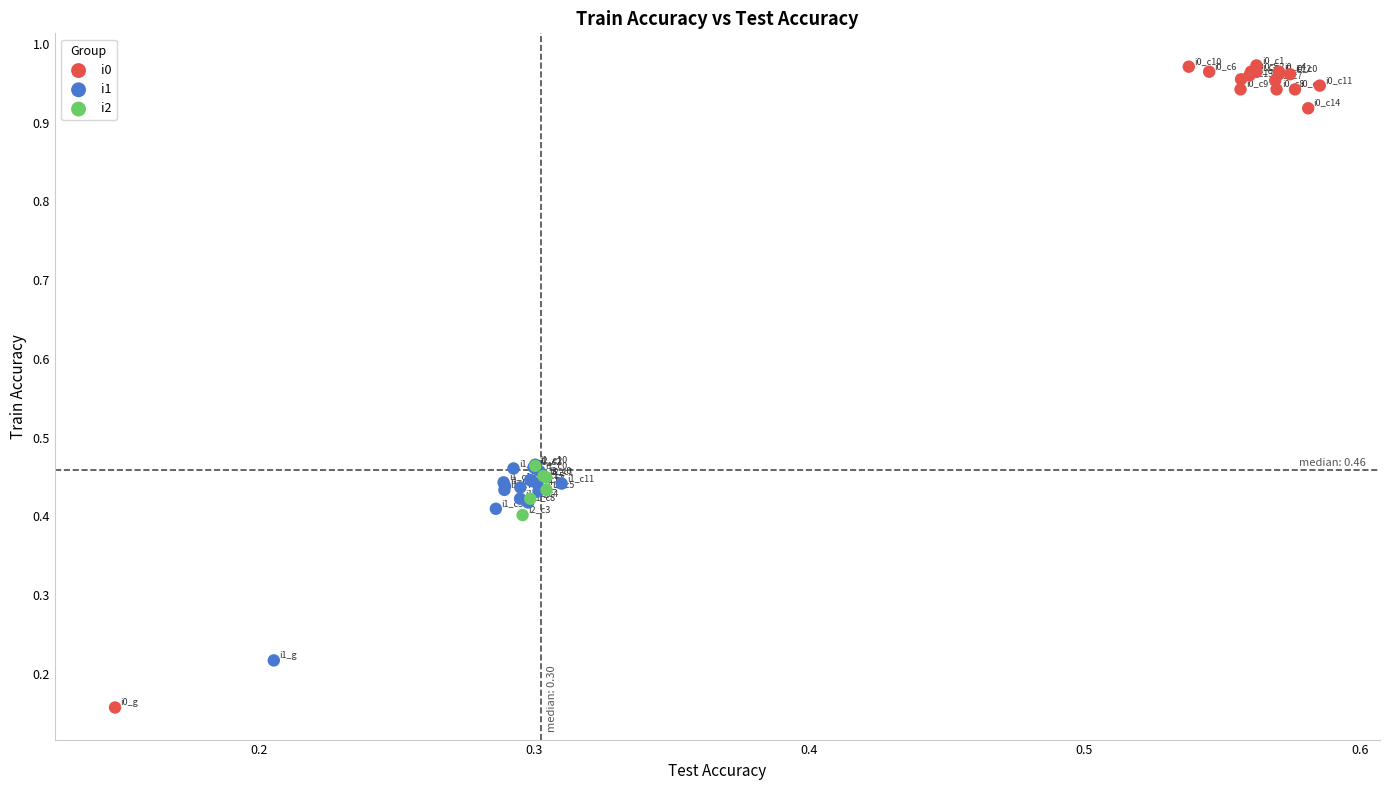

Which series has the widest spread of Y values?

i0